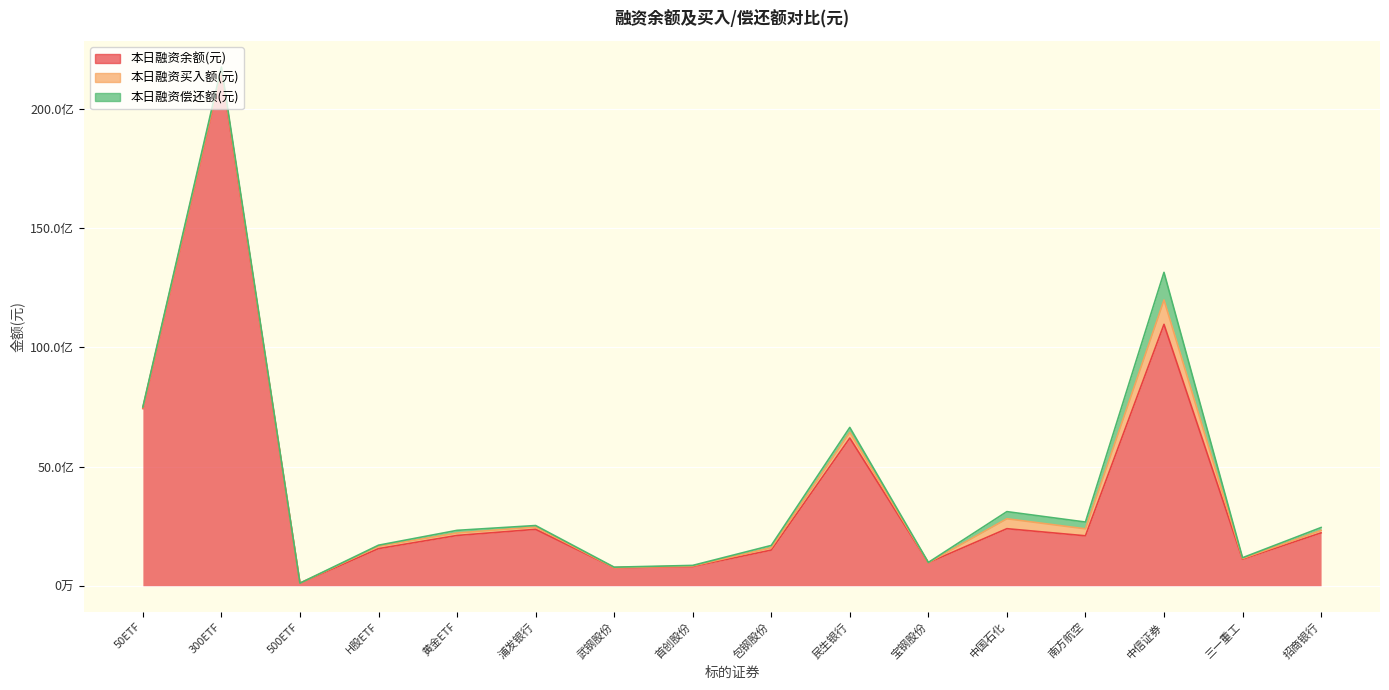

At which category does the chart reach its peak across all series?

300ETF